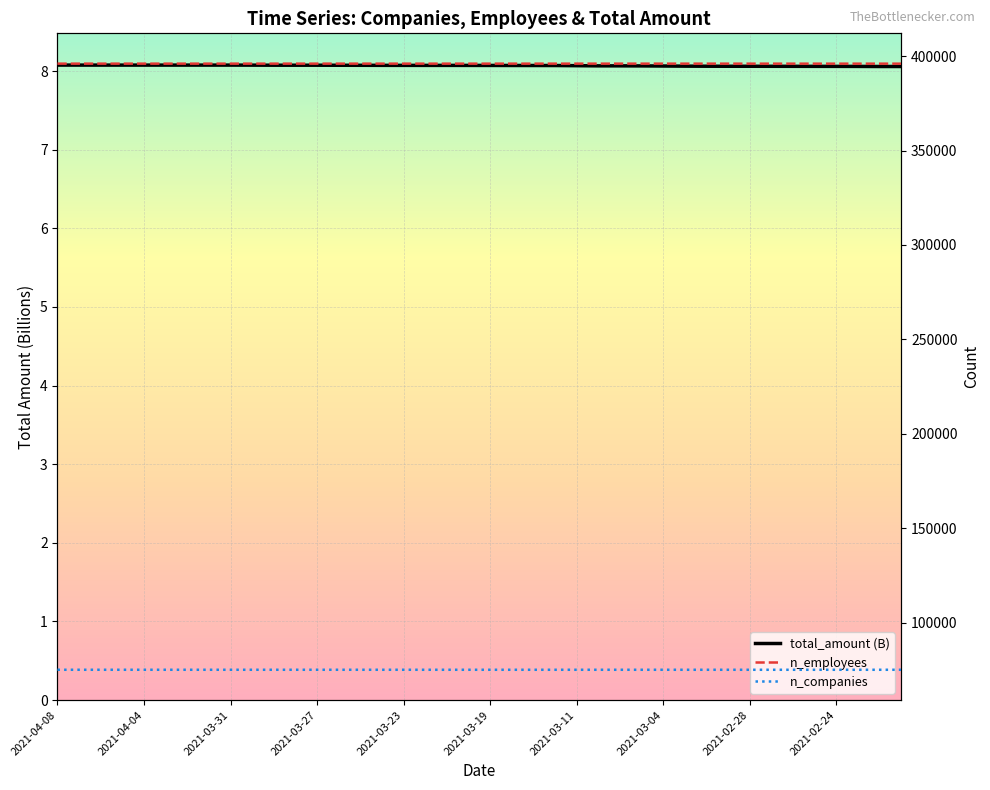

True or false: n_companies has a value of 75142.0 at 2021-03-19.

True